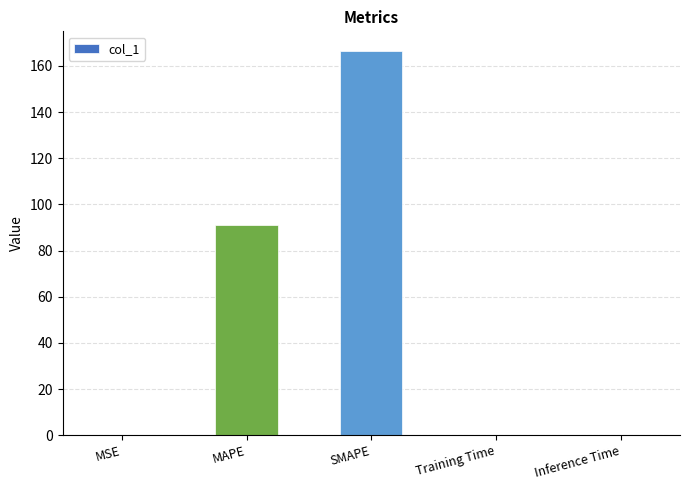

Which has a higher value, MAPE or Inference Time?

MAPE